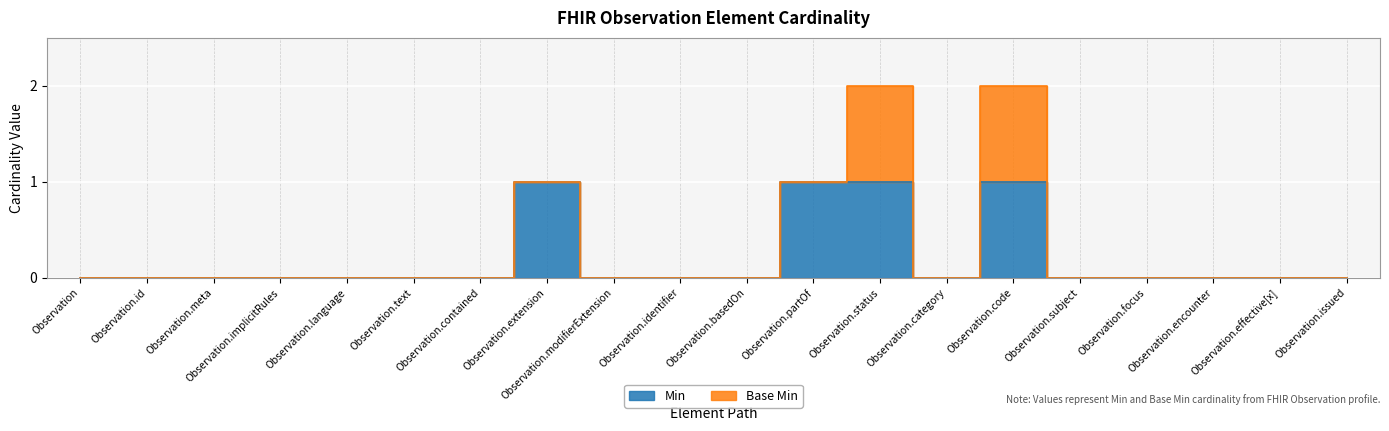

Reading right to left, list all the values displayed in this chart.

0	0	0	0	0	1	0	1	1	0	0	0	1	0	0	0	0	0	0	0